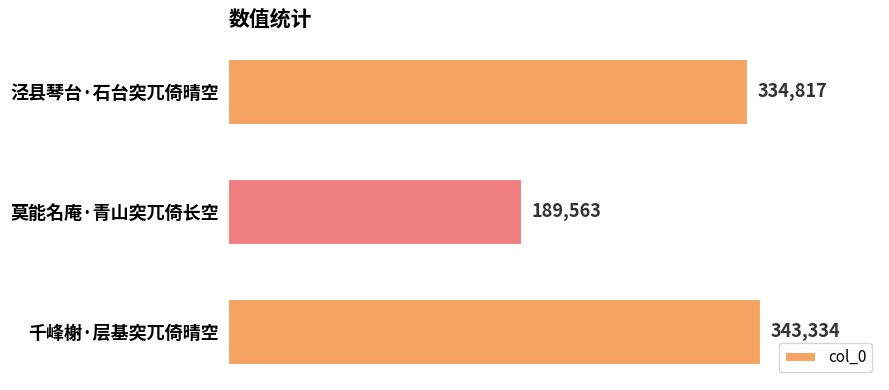

What is the ratio of the value at 千峰榭·层基突兀倚晴空 to the value at 泾县琴台·石台突兀倚晴空?

1.0